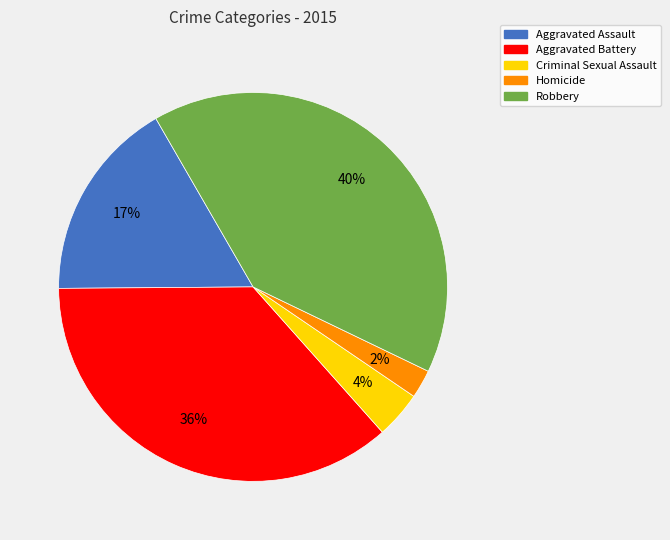

Which has a higher value, Aggravated Battery or Criminal Sexual Assault?

Aggravated Battery